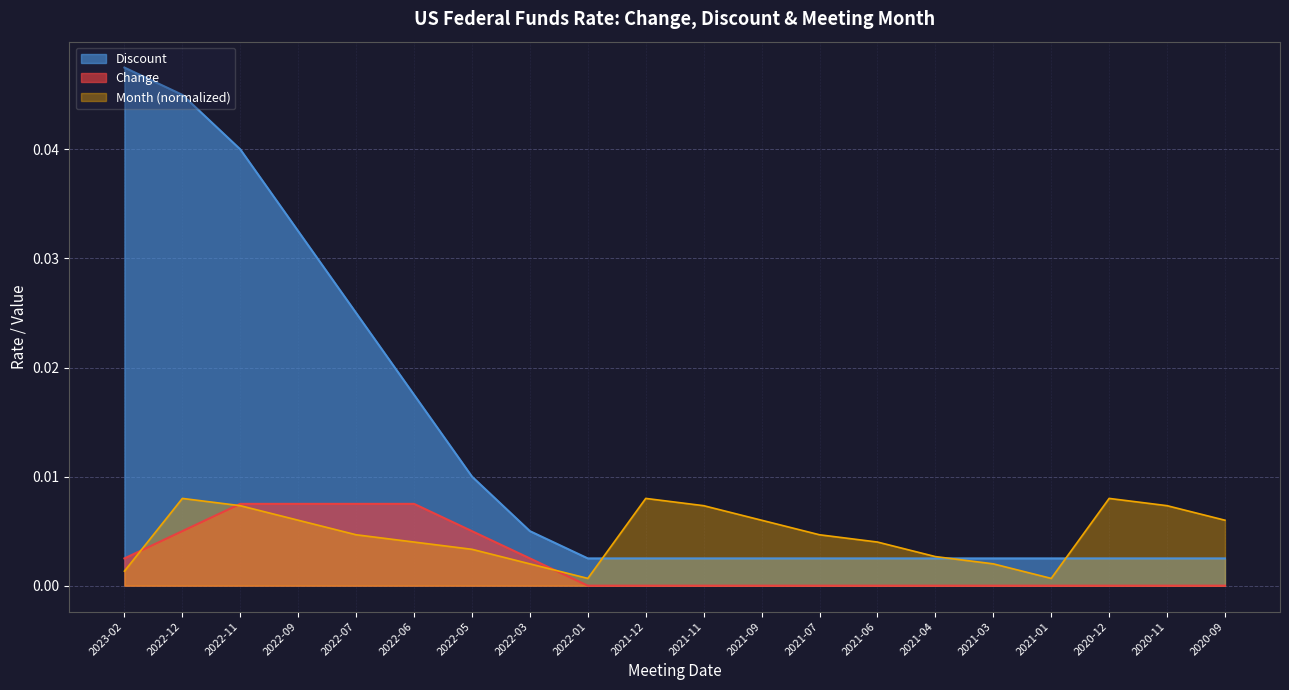

Rank the series at 2022-05 from highest to lowest value.

Discount, Change, Month (normalized)